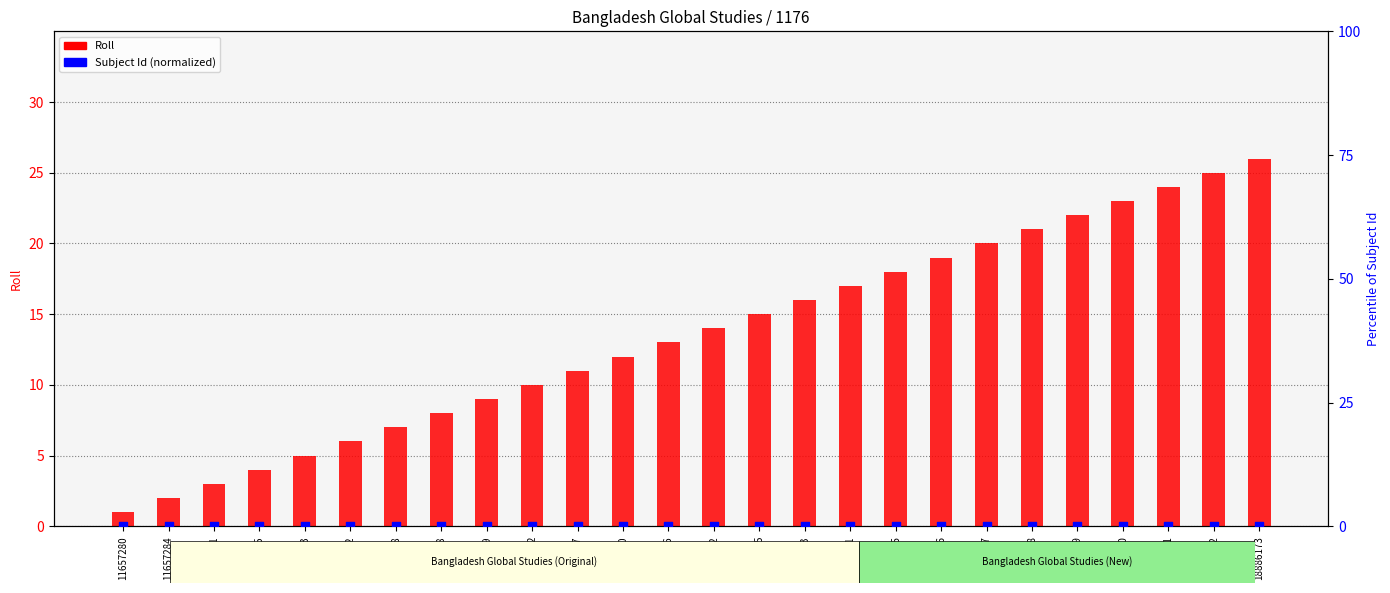

What is the total value across all series at 18886166?

19